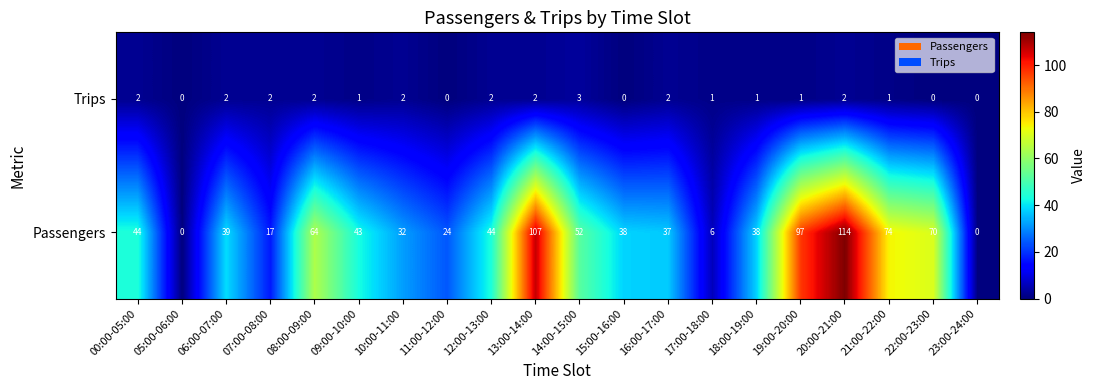

What is the average value of the Passengers series?

47